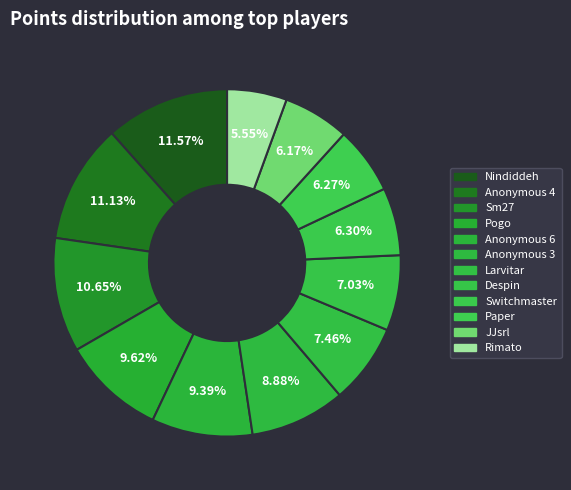

Count the number of slices in the pie.

12